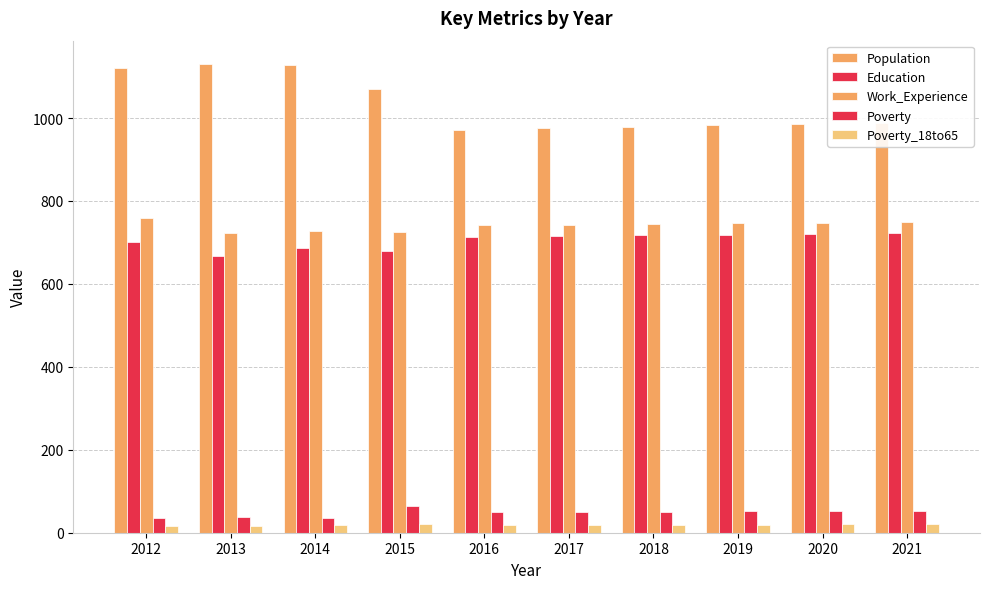

What is the value of the Poverty bar at the 9th from the left?

52